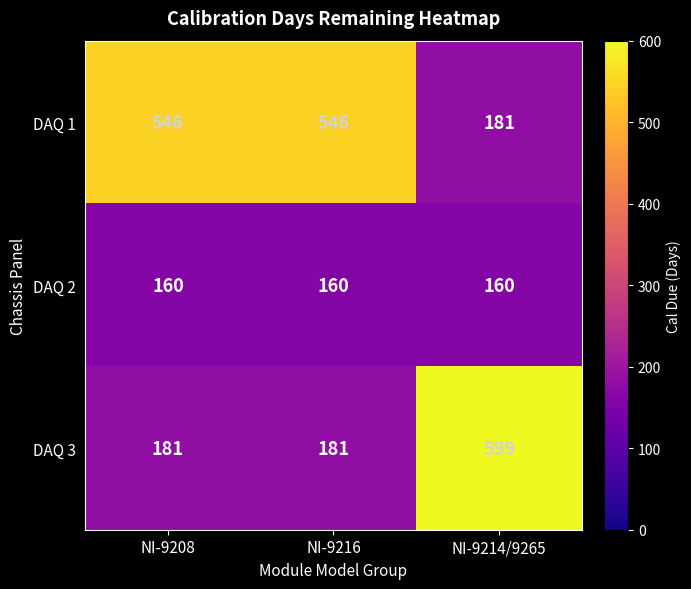

Which series has the largest total across all categories?

DAQ 1